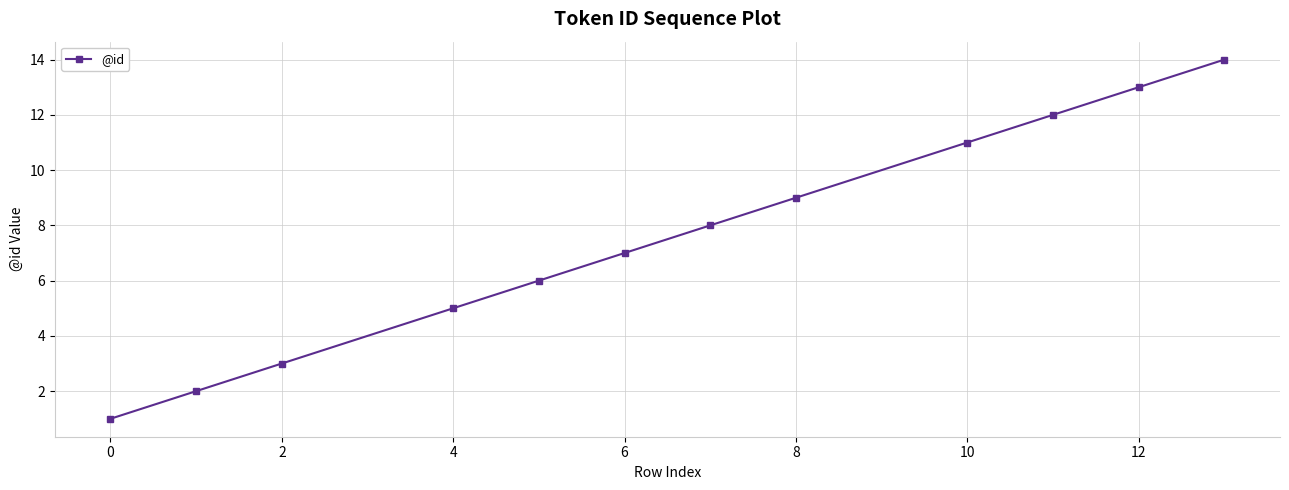

What is the difference between the maximum and minimum values?

13